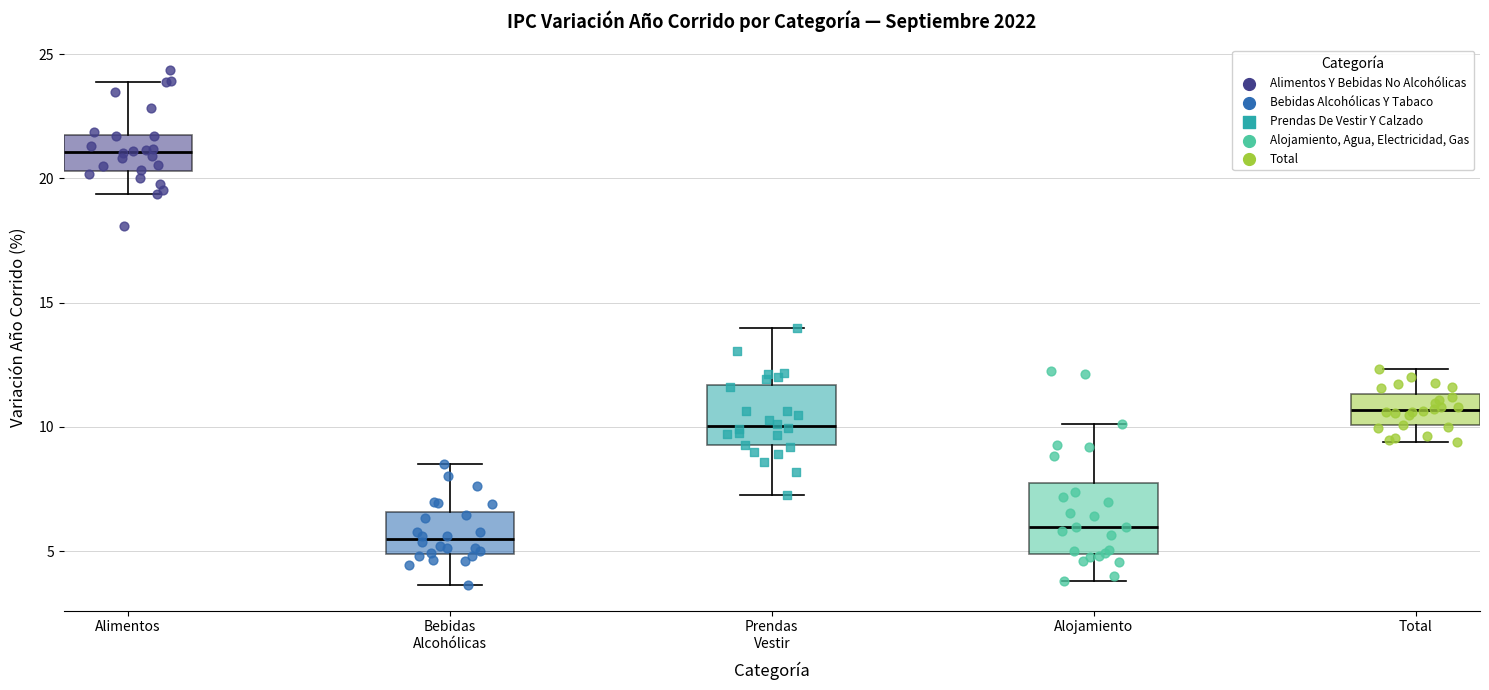

Where does the median line of the box for Alojamiento sit on the y-axis? The values are not printed on the chart, so give them approximately, as read against the axis.

6.0